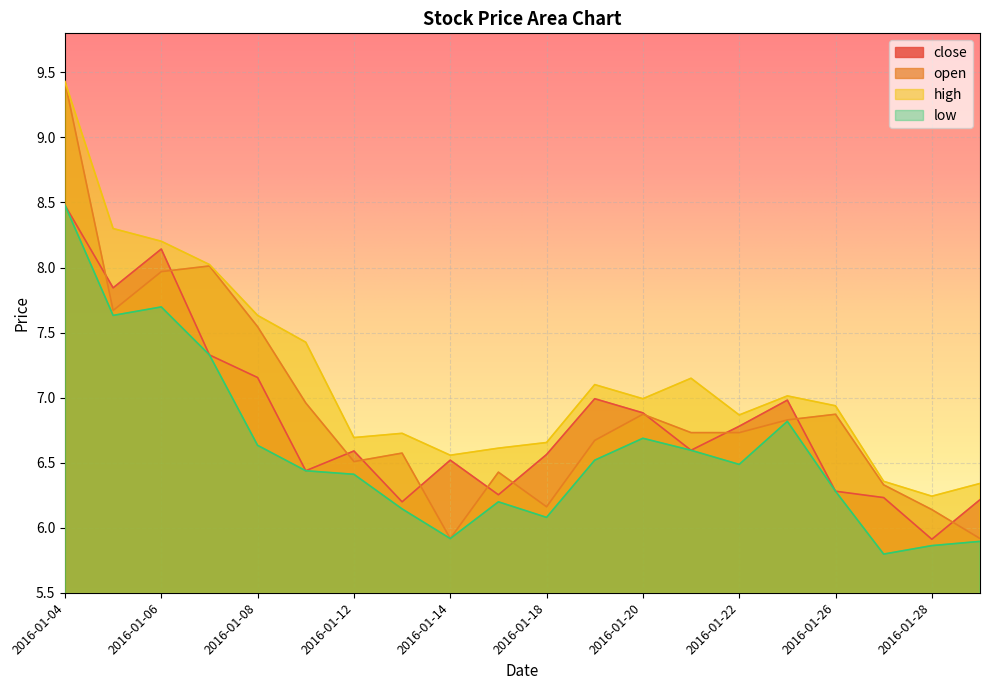

How many lines are shown in the chart?

4